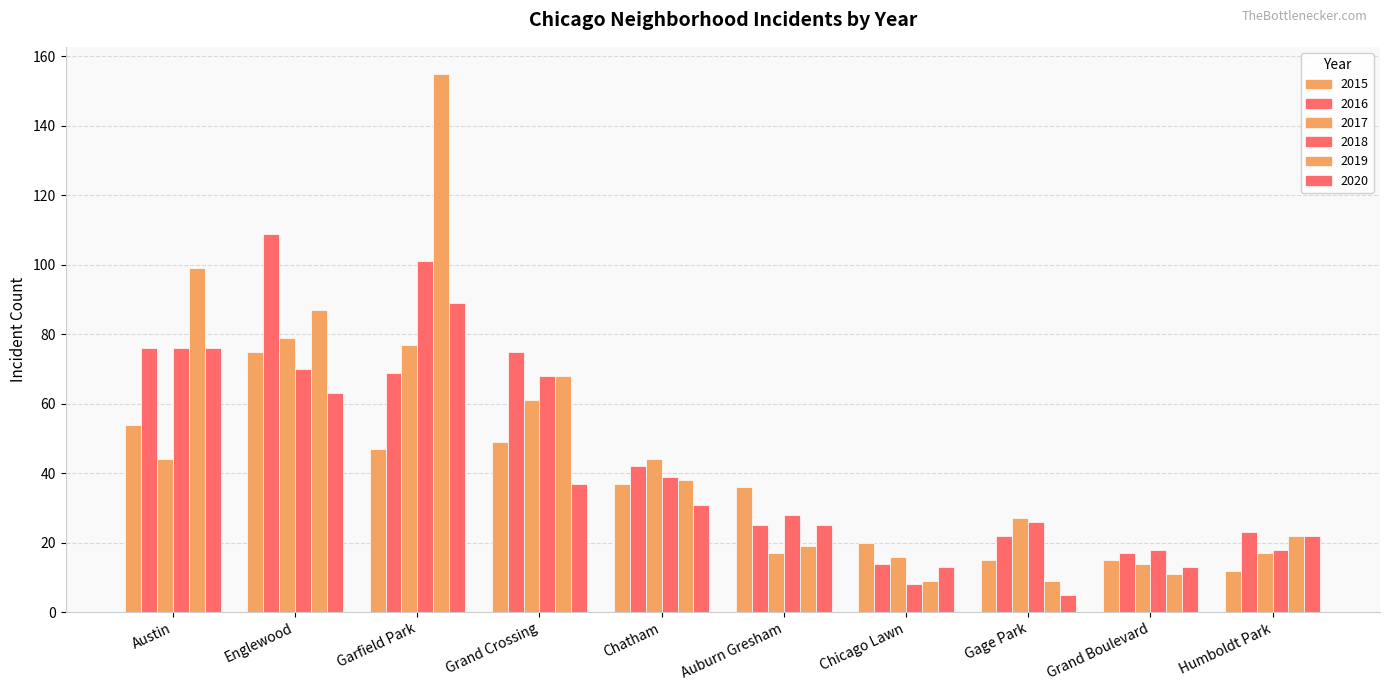

What is the minimum value shown in the chart?

5